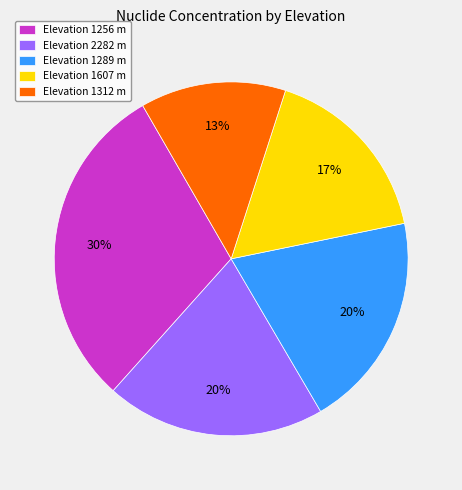

What percentage is the Elevation 2282 m slice, to the nearest percent?

20%